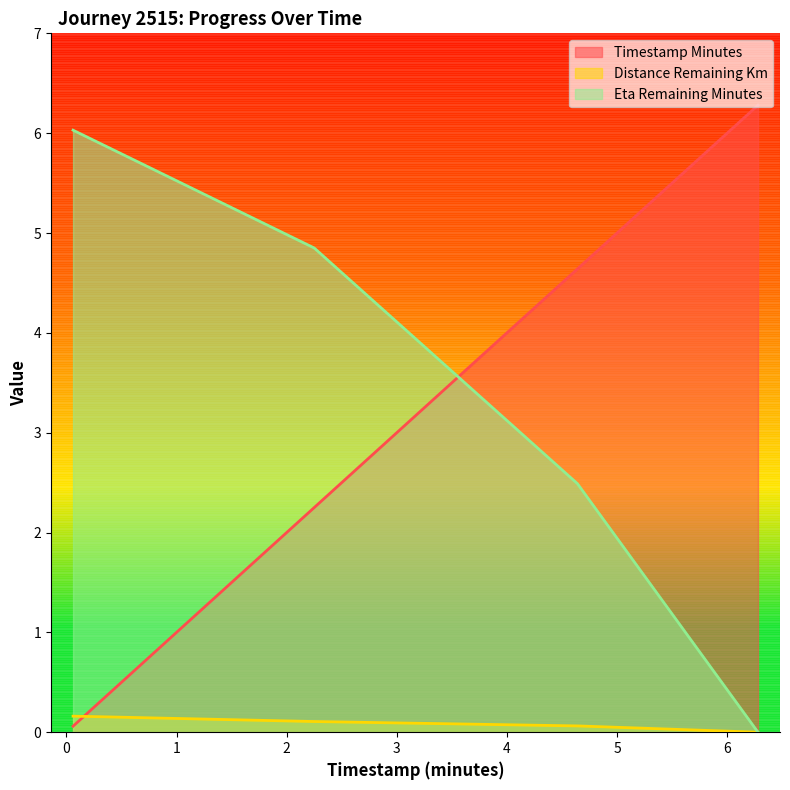

The distance_remaining_km series shows 0.2 at 0.06. True or false?

True